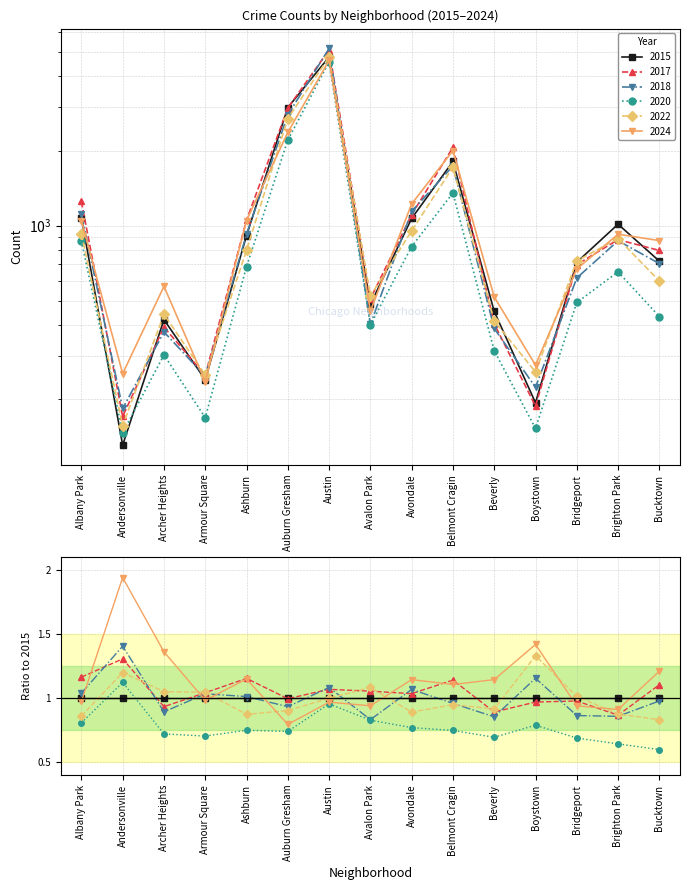

At which label is 2020 closest to 2351?

Auburn Gresham